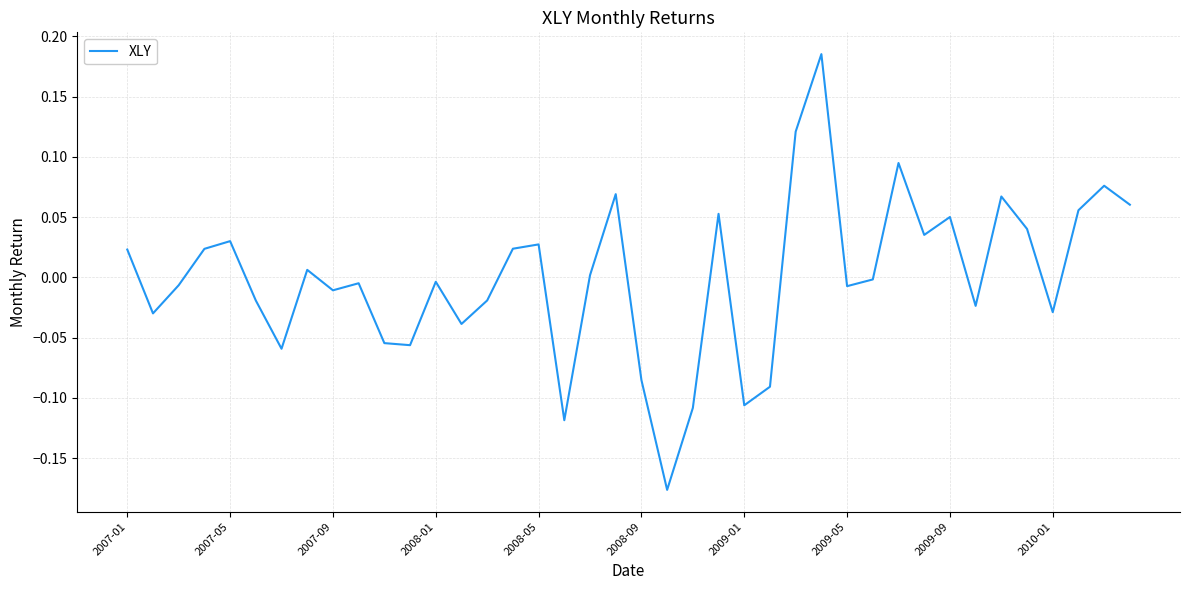

Does the chart have visible grid lines?

Yes